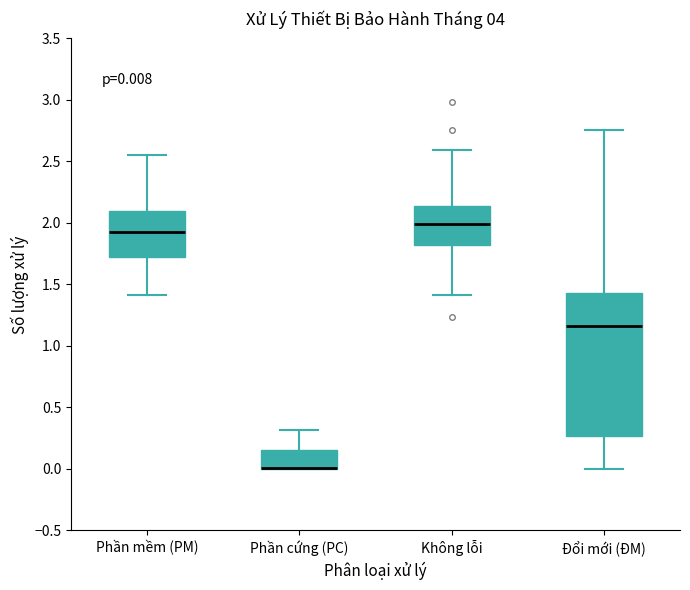

Comparing the boxes themselves (not the whiskers), which one is the tallest?

Đổi mới (ĐM)